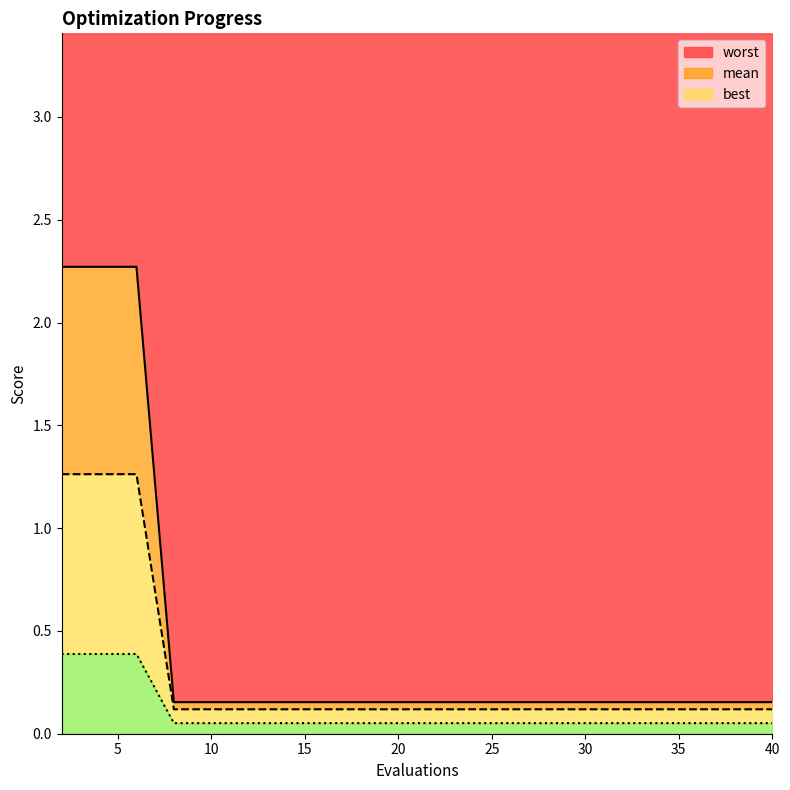

What is the maximum value for mean?

2.3